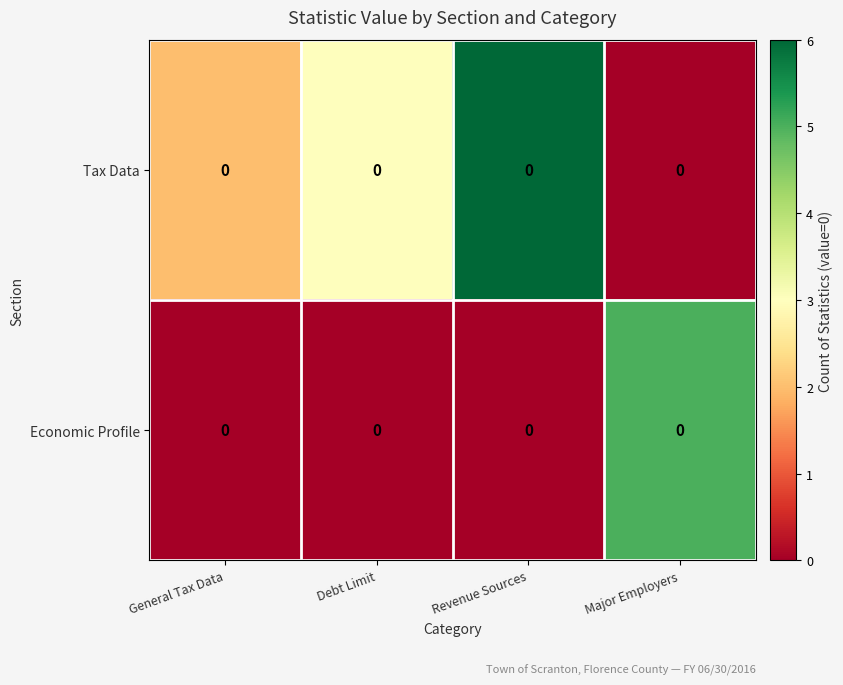

List the series in order of their overall mean, highest first.

Tax Data, Economic Profile